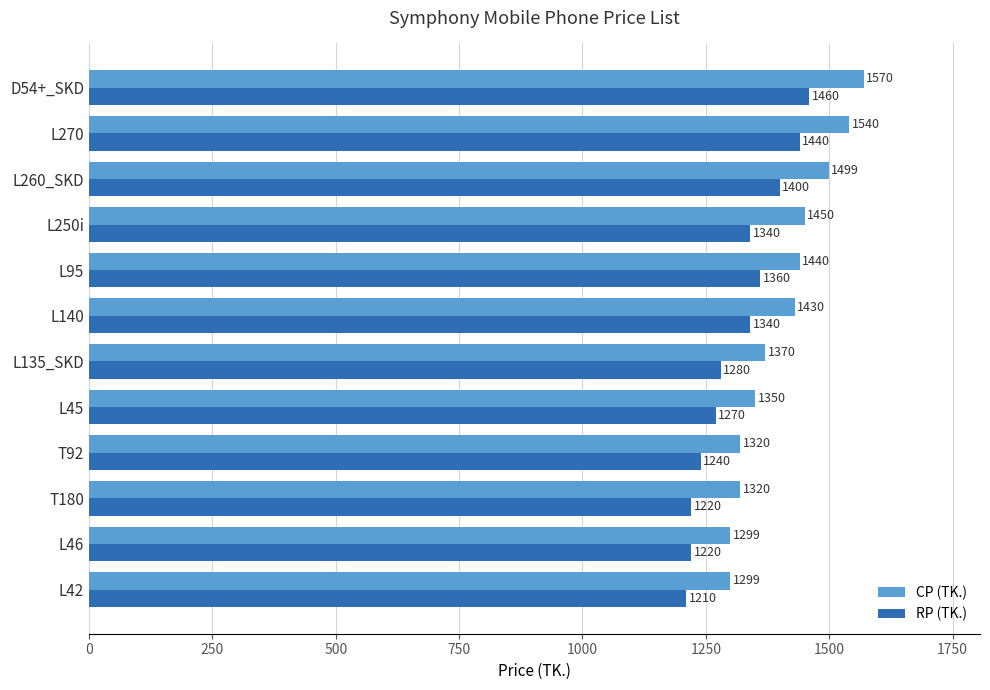

How many data points in RP (TK.) are less than 1340?

6